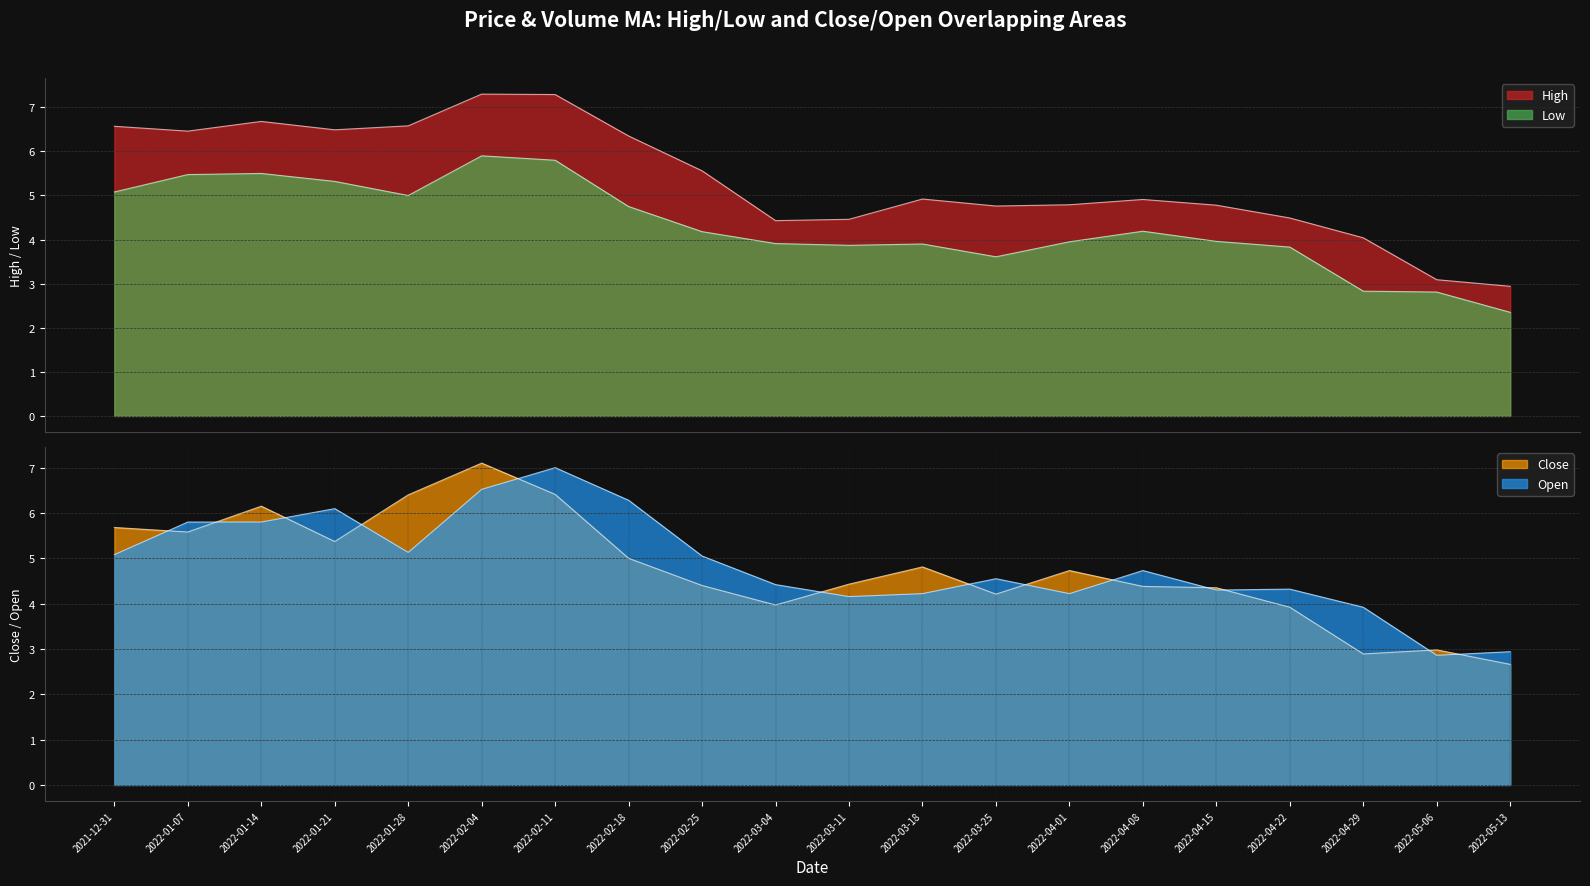

Reading left to right, list all the values displayed in this chart.

High: 2021-12-31=6.6	2022-01-07=6.5	2022-01-14=6.7	2022-01-21=6.5	2022-01-28=6.6	2022-02-04=7.3	2022-02-11=7.3	2022-02-18=6.3	2022-02-25=5.6	2022-03-04=4.4	2022-03-11=4.5	2022-03-18=4.9	2022-03-25=4.8	2022-04-01=4.8	2022-04-08=4.9	2022-04-15=4.8	2022-04-22=4.5	2022-04-29=4.0	2022-05-06=3.1	2022-05-13=2.9
Close: 2021-12-31=5.7	2022-01-07=5.6	2022-01-14=6.2	2022-01-21=5.4	2022-01-28=6.4	2022-02-04=7.1	2022-02-11=6.4	2022-02-18=5.0	2022-02-25=4.4	2022-03-04=4.0	2022-03-11=4.4	2022-03-18=4.8	2022-03-25=4.2	2022-04-01=4.7	2022-04-08=4.4	2022-04-15=4.3	2022-04-22=3.9	2022-04-29=2.9	2022-05-06=3.0	2022-05-13=2.7
Open: 2021-12-31=5.1	2022-01-07=5.8	2022-01-14=5.8	2022-01-21=6.1	2022-01-28=5.1	2022-02-04=6.5	2022-02-11=7.0	2022-02-18=6.3	2022-02-25=5.0	2022-03-04=4.4	2022-03-11=4.2	2022-03-18=4.2	2022-03-25=4.5	2022-04-01=4.2	2022-04-08=4.7	2022-04-15=4.3	2022-04-22=4.3	2022-04-29=3.9	2022-05-06=2.9	2022-05-13=2.9
Low: 2021-12-31=5.1	2022-01-07=5.5	2022-01-14=5.5	2022-01-21=5.3	2022-01-28=5.0	2022-02-04=5.9	2022-02-11=5.8	2022-02-18=4.8	2022-02-25=4.2	2022-03-04=3.9	2022-03-11=3.9	2022-03-18=3.9	2022-03-25=3.6	2022-04-01=4.0	2022-04-08=4.2	2022-04-15=4.0	2022-04-22=3.8	2022-04-29=2.8	2022-05-06=2.8	2022-05-13=2.4